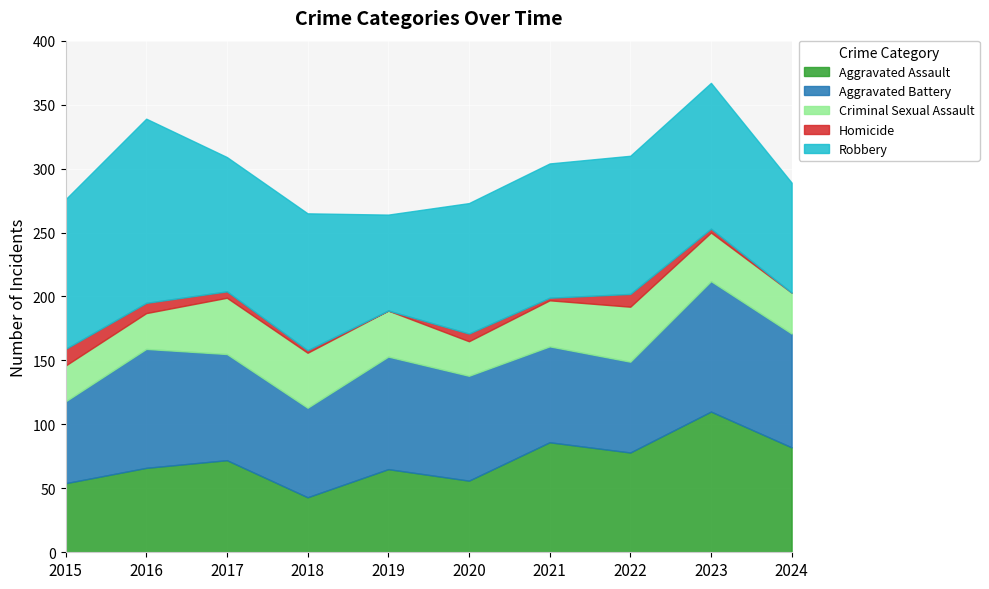

True or false: Robbery has more than 2 interior local peaks.

True